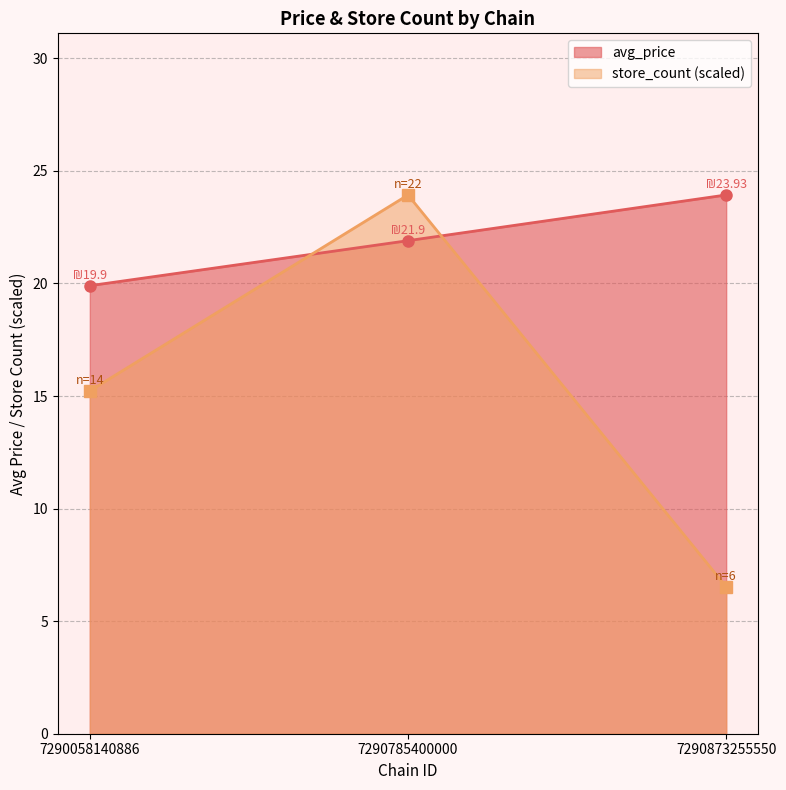

What is the value of the store_count point at the 2nd from the left?

23.9